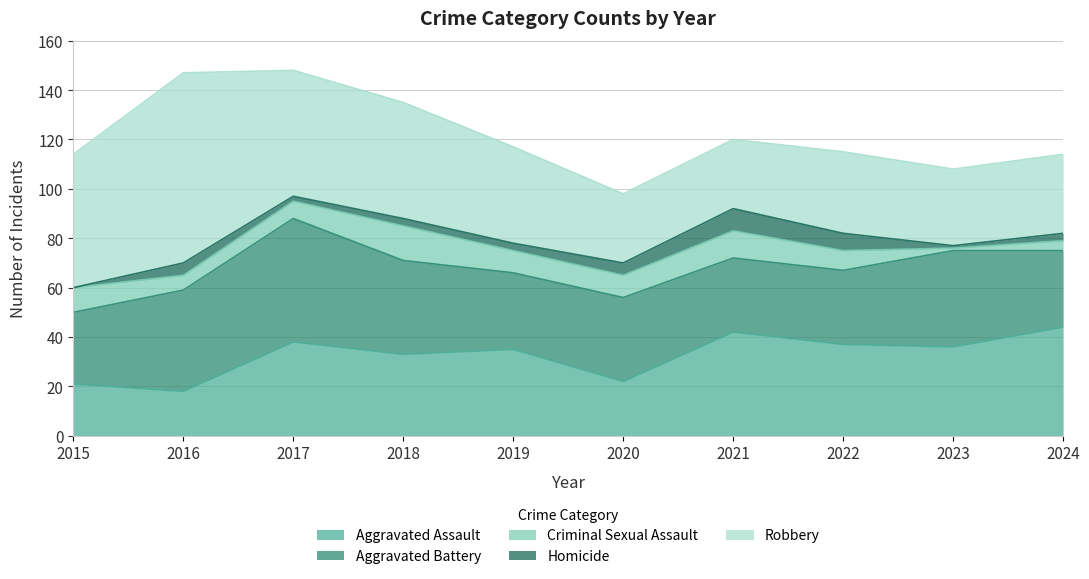

True or false: Aggravated Battery and Criminal Sexual Assault cross at least once.

False